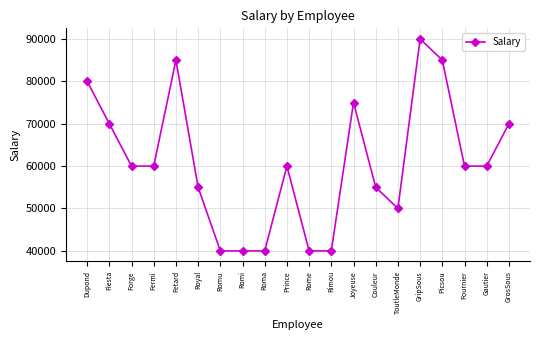

What is the maximum value shown in the chart?

90000